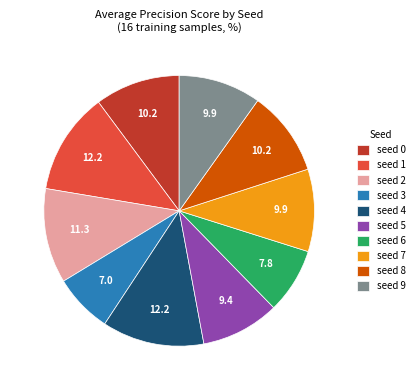

Does seed 3 account for over 50% of the chart?

No